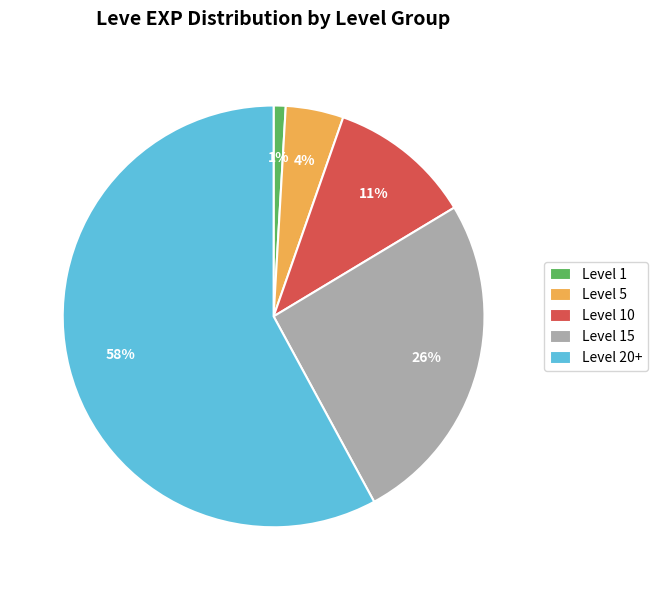

Does Level 20+ represent more than half of the total?

Yes